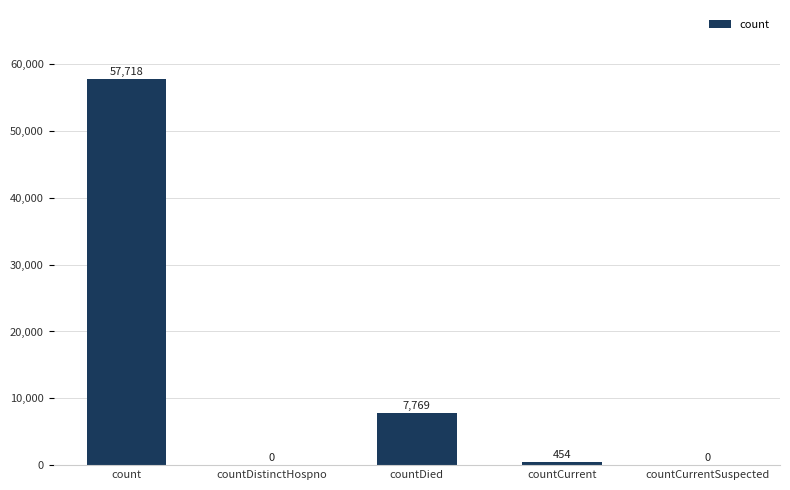

How many series are shown in this chart?

1